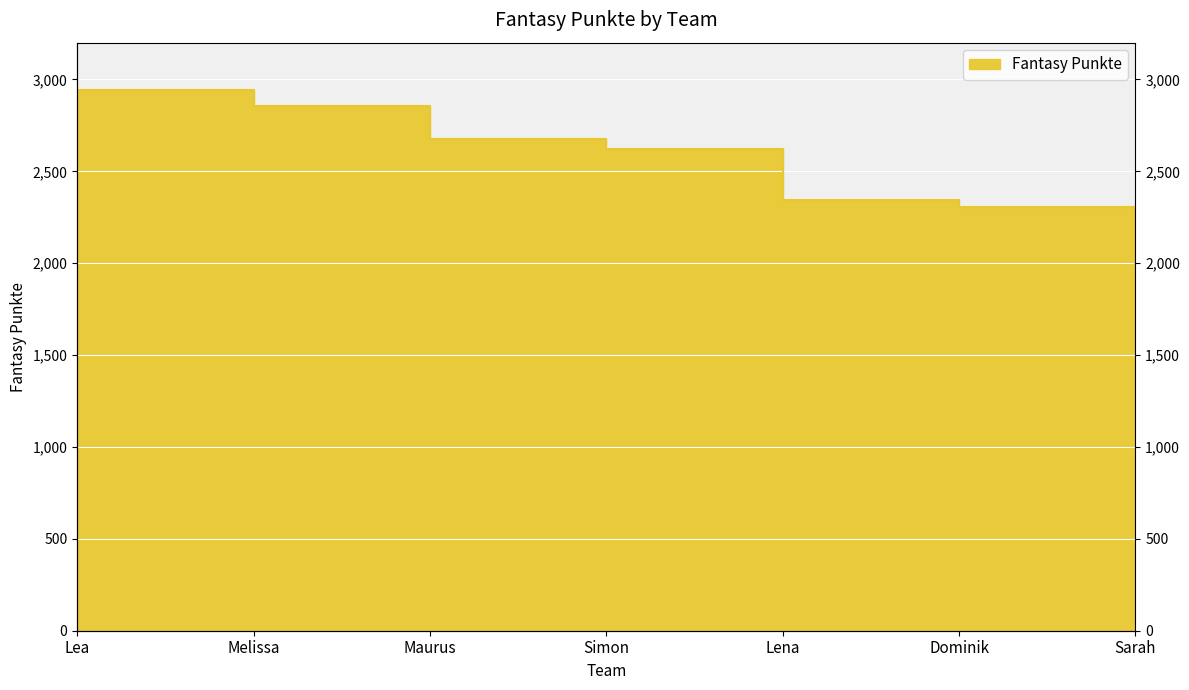

What is the difference between the maximum and second lowest values?

634